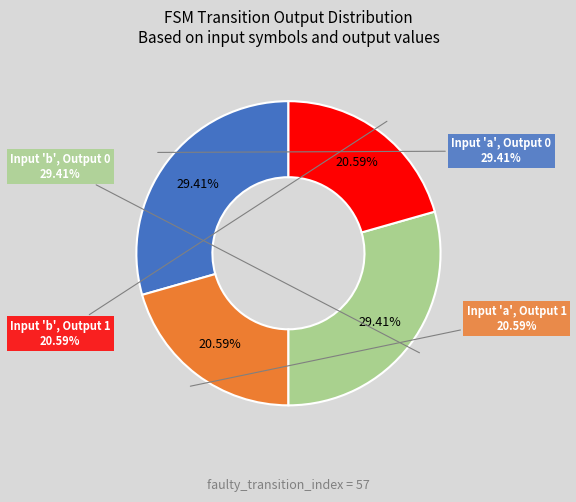

What is the smallest slice in the pie chart?

output_1_b